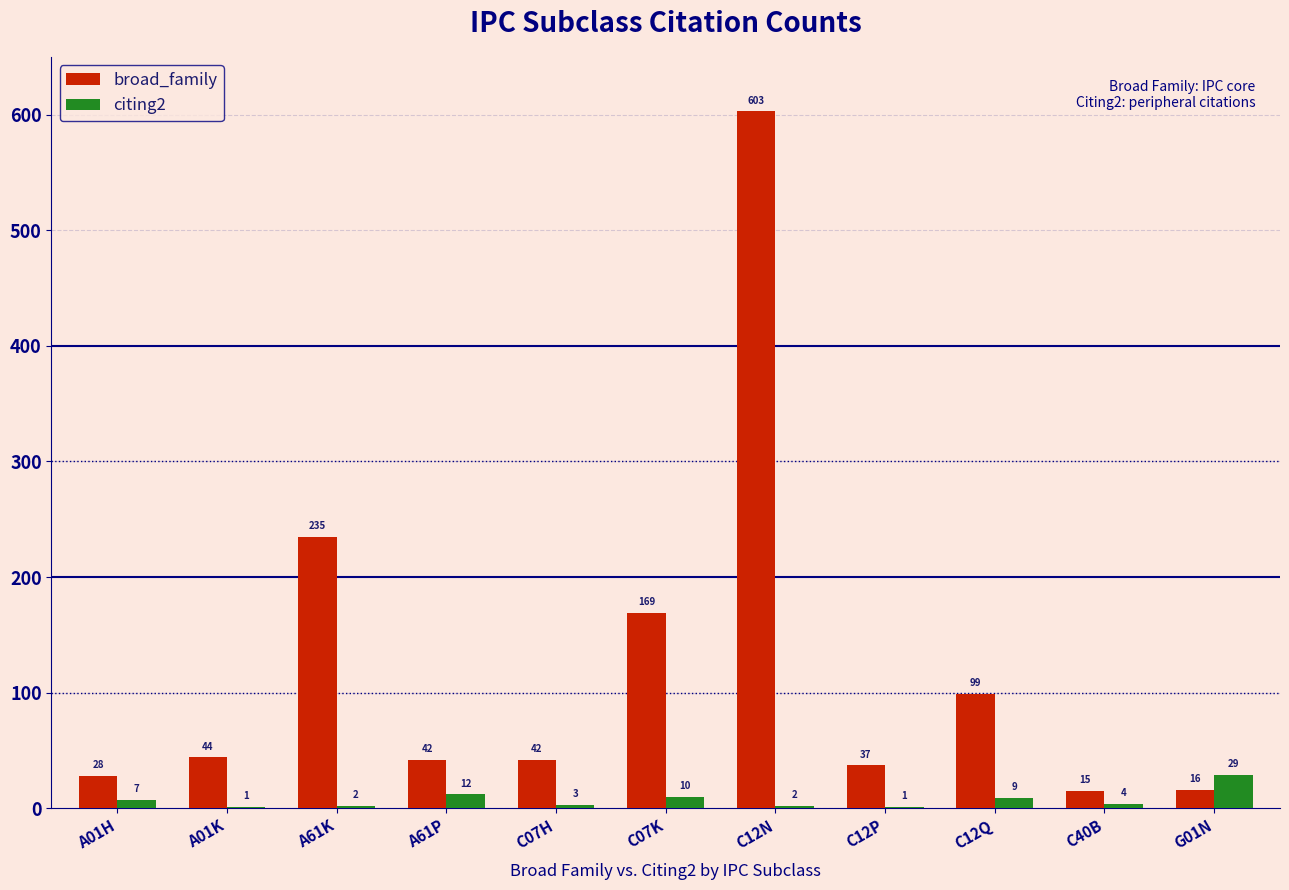

Count the number of data series in this chart.

2